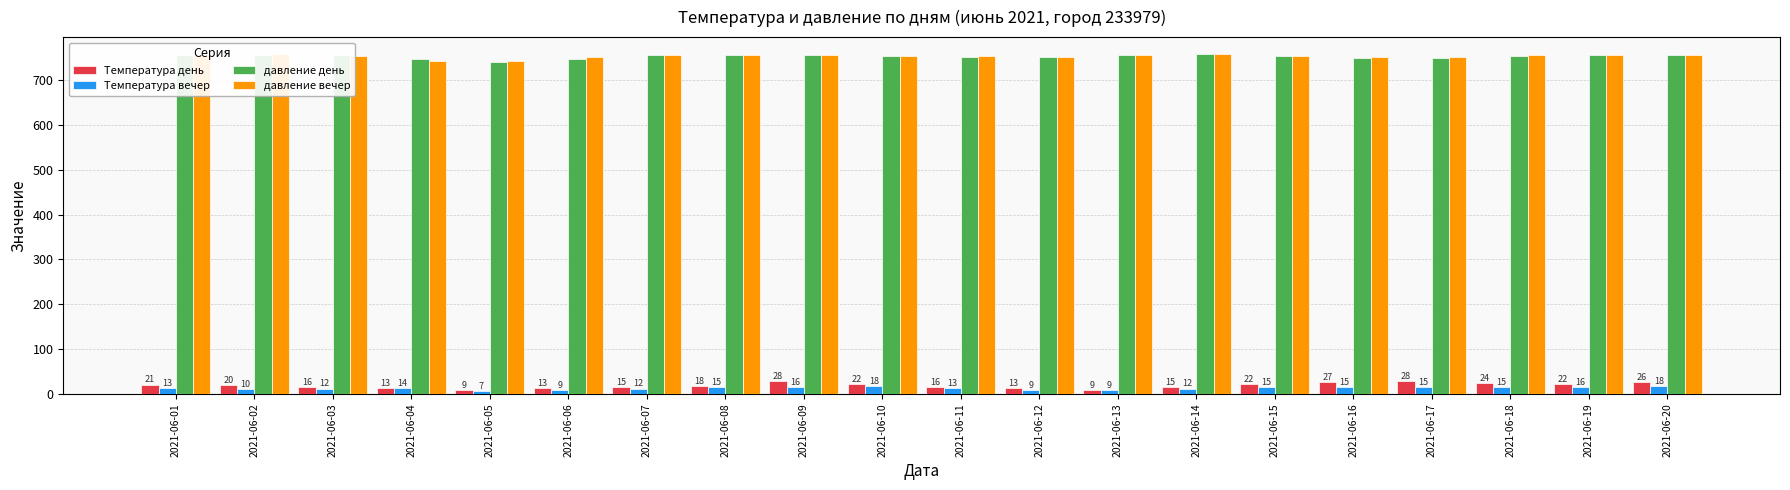

At 2021-06-07, list the series in order from largest to smallest.

давление день, давление вечер, Температура день, Температура вечер